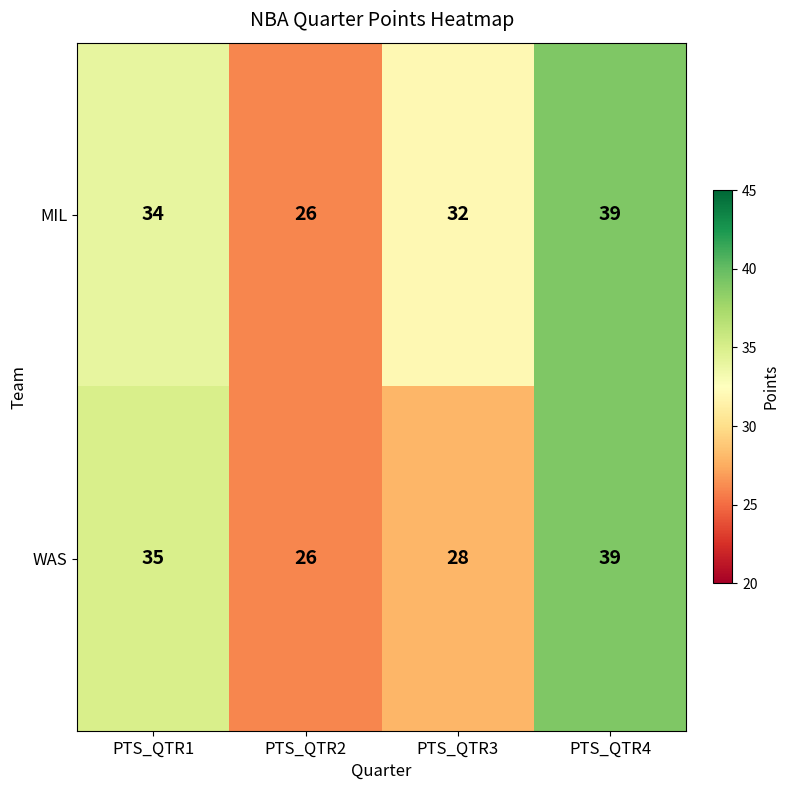

Reading left to right, transcribe all the data shown in this chart.

MIL: PTS_QTR1=34	PTS_QTR2=26	PTS_QTR3=32	PTS_QTR4=39
WAS: PTS_QTR1=35	PTS_QTR2=26	PTS_QTR3=28	PTS_QTR4=39